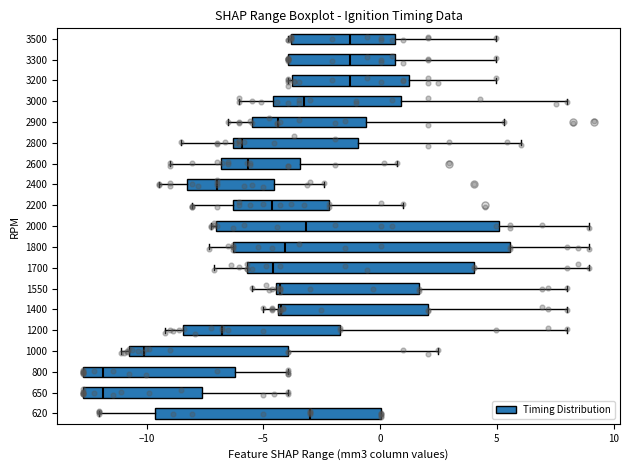

Reading bottom to top, read every box against the x-axis: the position of its median line, the range the box covers, and the ends of its whiskers. The values are not printed on the chart, so give them approximately, as read against the axis.

620: median -3.0, box -9.5 to 0.0, whiskers -12.0 to 0.0
650: median -12.0, box -12.5 to -7.5, whiskers -12.5 to -4.0
800: median -12.0, box -12.5 to -6.0, whiskers -12.5 to -4.0
1000: median -10.0, box -11.0 to -4.0, whiskers -11.0 (just left of the box's left edge) to 2.5
1200: median -7.0, box -8.5 to -1.5, whiskers -9.0 to 8.0
1400: median -4.0, box -4.5 to 2.0, whiskers -5.0 to 8.0
1550: median -4.5 (just right of the box's left edge), box -4.5 to 1.5, whiskers -5.5 to 8.0
1700: median -4.5, box -5.5 to 4.0, whiskers -7.0 to 9.0
1800: median -4.0, box -6.5 to 5.5, whiskers -7.5 to 9.0
2000: median -3.0, box -7.0 to 5.0, whiskers -7.0 (just left of the box's left edge) to 9.0
2200: median -4.5, box -6.5 to -2.0, whiskers -8.0 to 1.0
2400: median -7.0, box -8.5 to -4.5, whiskers -9.5 to -2.5
2600: median -5.5, box -7.0 to -3.5, whiskers -9.0 to 0.5
2800: median -6.0, box -6.5 to -1.0, whiskers -8.5 to 6.0
2900: median -4.5, box -5.5 to -0.5, whiskers -6.5 to 5.5
3000: median -3.0, box -4.5 to 1.0, whiskers -6.0 to 8.0
3200: median -1.5, box -4.0 to 1.0, whiskers -4.0 (just left of the box's left edge) to 5.0
3300: median -1.5, box -4.0 to 0.5, whiskers -4.0 to 5.0
3500: median -1.5, box -4.0 to 0.5, whiskers -4.0 to 5.0